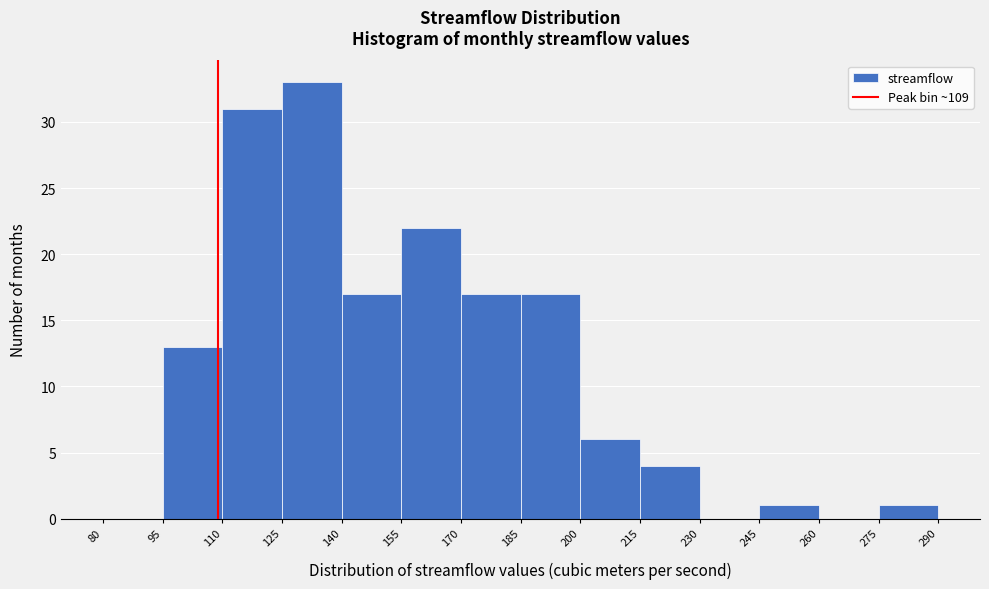

Reading left to right, transcribe this chart: for each bar, give the range it covers on the x-axis and its height. The values are not printed on the chart, so give them approximately, as read against the axis.

80 to 95: 0
95 to 110: 13
110 to 125: 31
125 to 140: 33
140 to 155: 17
155 to 170: 22
170 to 185: 17
185 to 200: 17
200 to 215: 6
215 to 230: 4
230 to 245: 0
245 to 260: 1
260 to 275: 0
275 to 290: 1